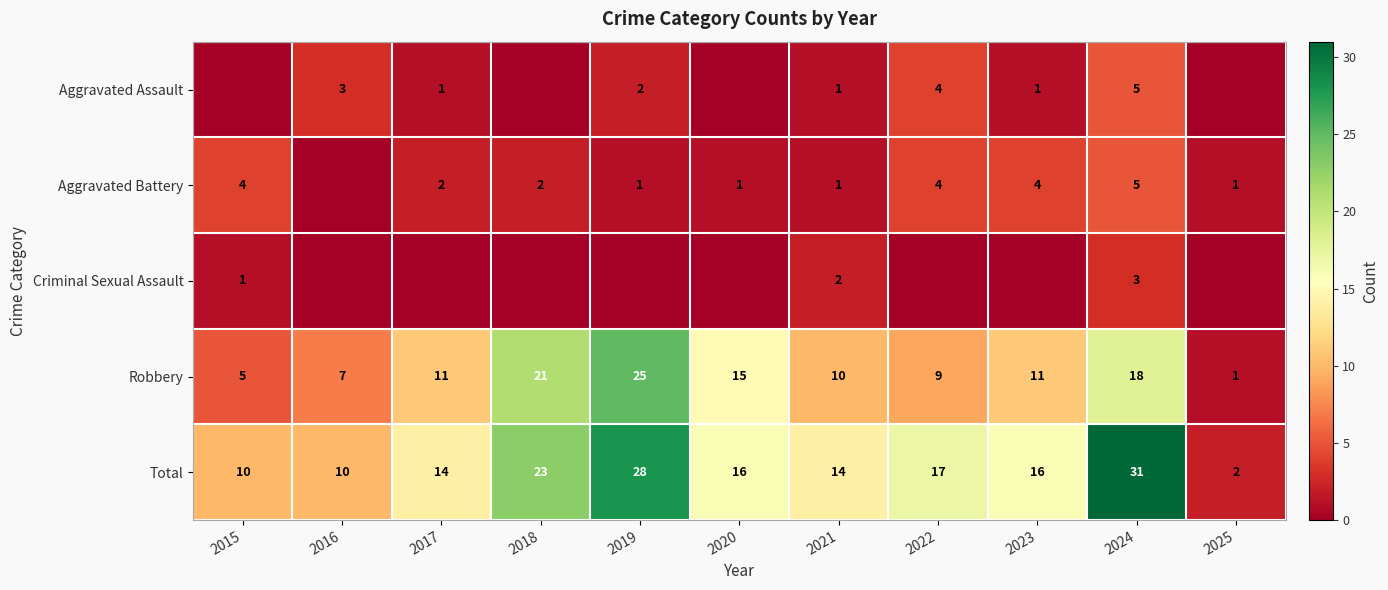

What is the sum of all Robbery values?

133